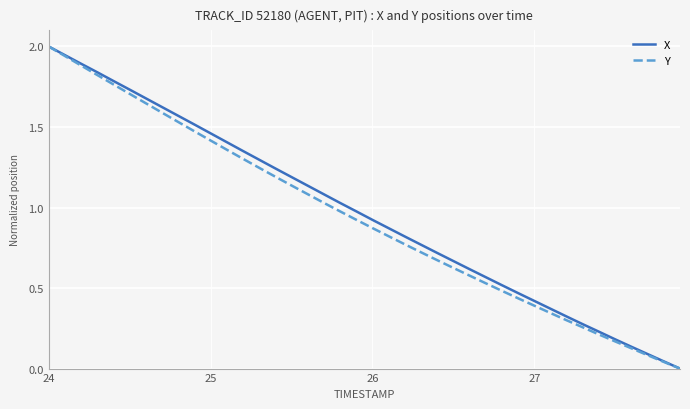

What is the maximum value for Y?

2.0